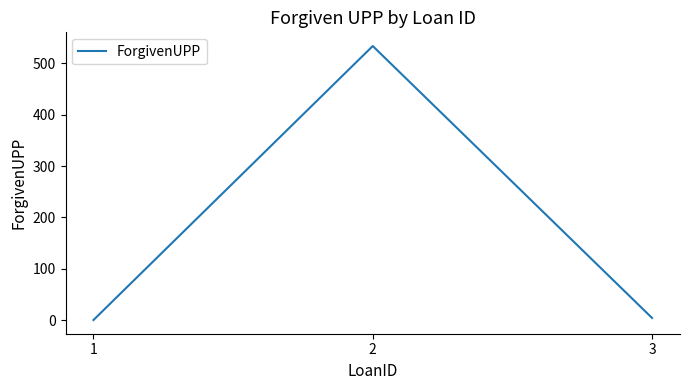

How many categories are shown in the chart?

3